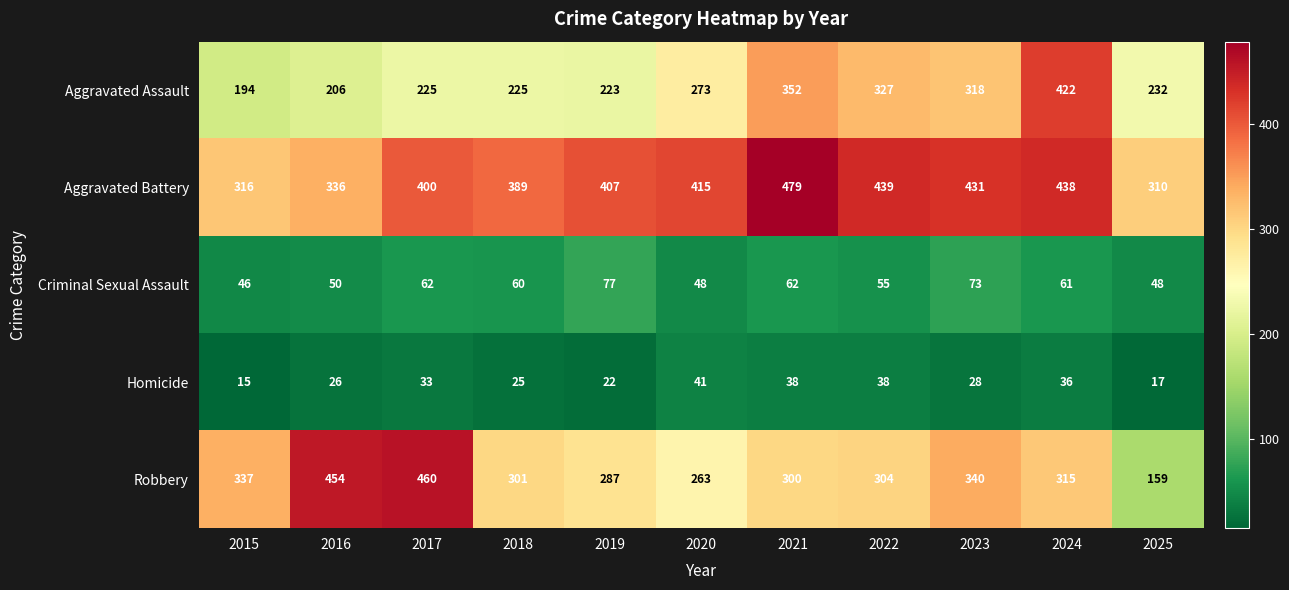

At 2018, list the series in order from smallest to largest.

Homicide, Criminal Sexual Assault, Aggravated Assault, Robbery, Aggravated Battery